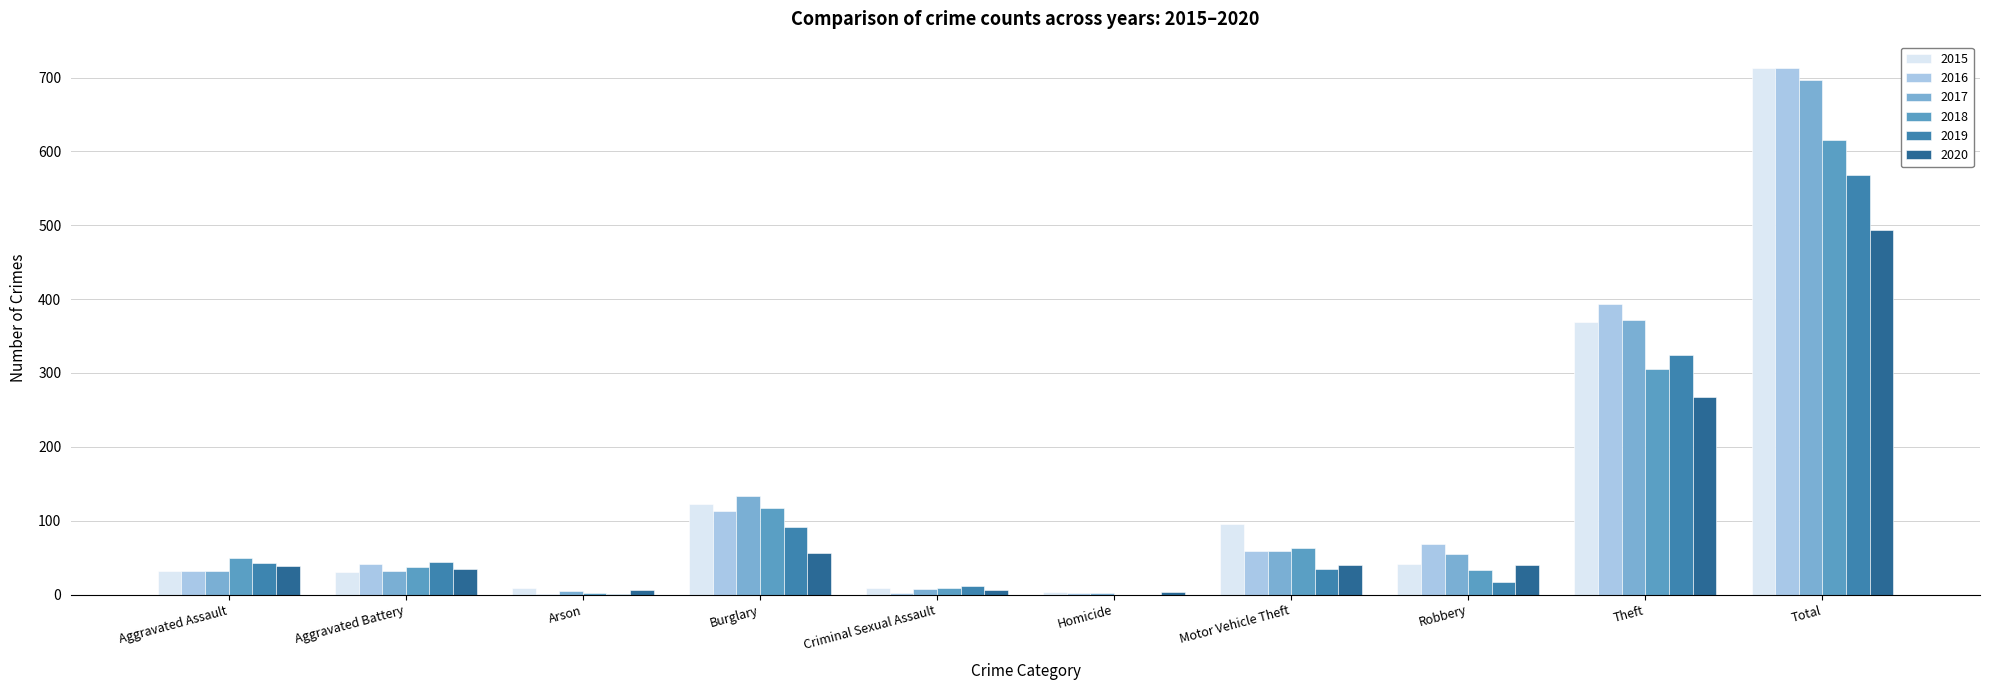

Reading left to right, list all the values displayed in this chart.

2015: Aggravated Assault=32	Aggravated Battery=31	Arson=9	Burglary=123	Criminal Sexual Assault=9	Homicide=3	Motor Vehicle Theft=96	Robbery=41	Theft=369	Total=713
2016: Aggravated Assault=32	Aggravated Battery=41	Arson=1	Burglary=113	Criminal Sexual Assault=2	Homicide=2	Motor Vehicle Theft=59	Robbery=69	Theft=394	Total=713
2017: Aggravated Assault=32	Aggravated Battery=32	Arson=5	Burglary=133	Criminal Sexual Assault=7	Homicide=2	Motor Vehicle Theft=59	Robbery=55	Theft=372	Total=697
2018: Aggravated Assault=50	Aggravated Battery=37	Arson=2	Burglary=117	Criminal Sexual Assault=9	Homicide=0	Motor Vehicle Theft=63	Robbery=33	Theft=305	Total=616
2019: Aggravated Assault=43	Aggravated Battery=44	Arson=1	Burglary=92	Criminal Sexual Assault=11	Homicide=0	Motor Vehicle Theft=35	Robbery=17	Theft=325	Total=568
2020: Aggravated Assault=39	Aggravated Battery=35	Arson=6	Burglary=56	Criminal Sexual Assault=6	Homicide=4	Motor Vehicle Theft=40	Robbery=40	Theft=267	Total=493